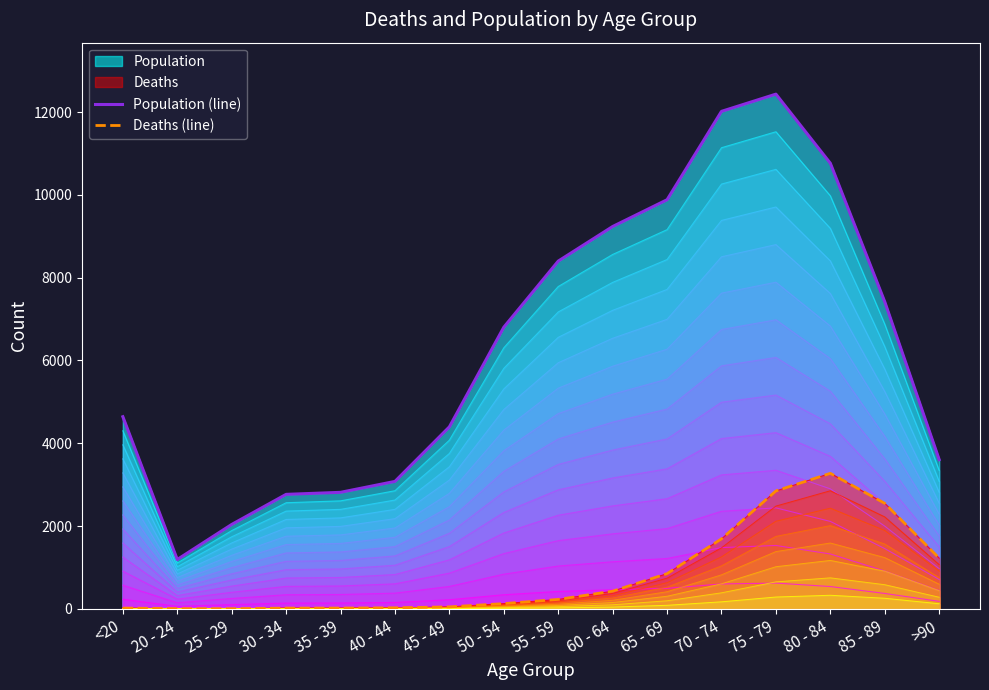

What is the label of the 10th point from the right?

45 - 49